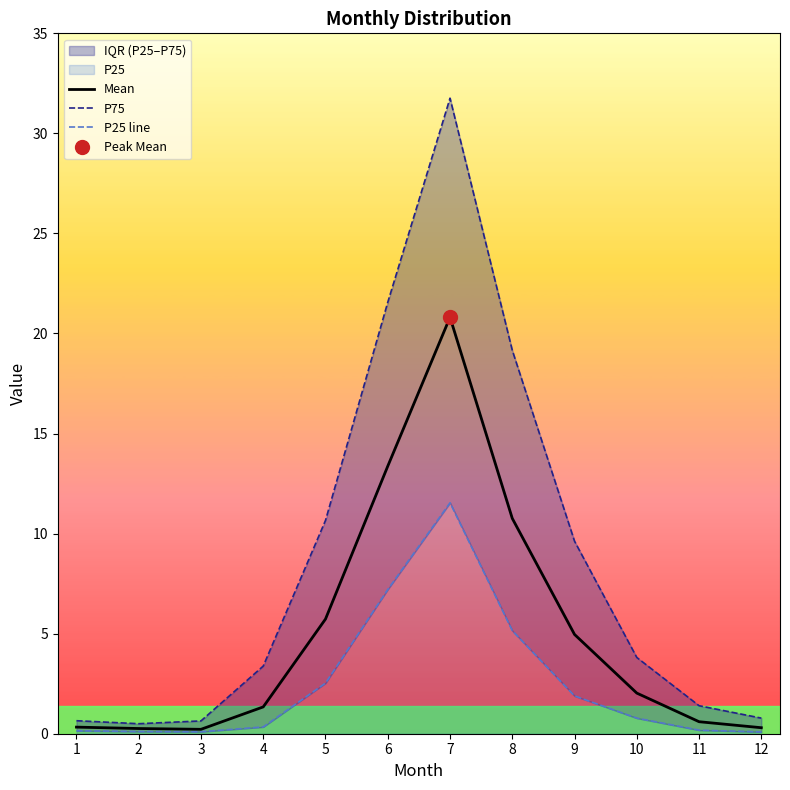

True or false: Mean has more than 1 points higher than both neighbors.

False